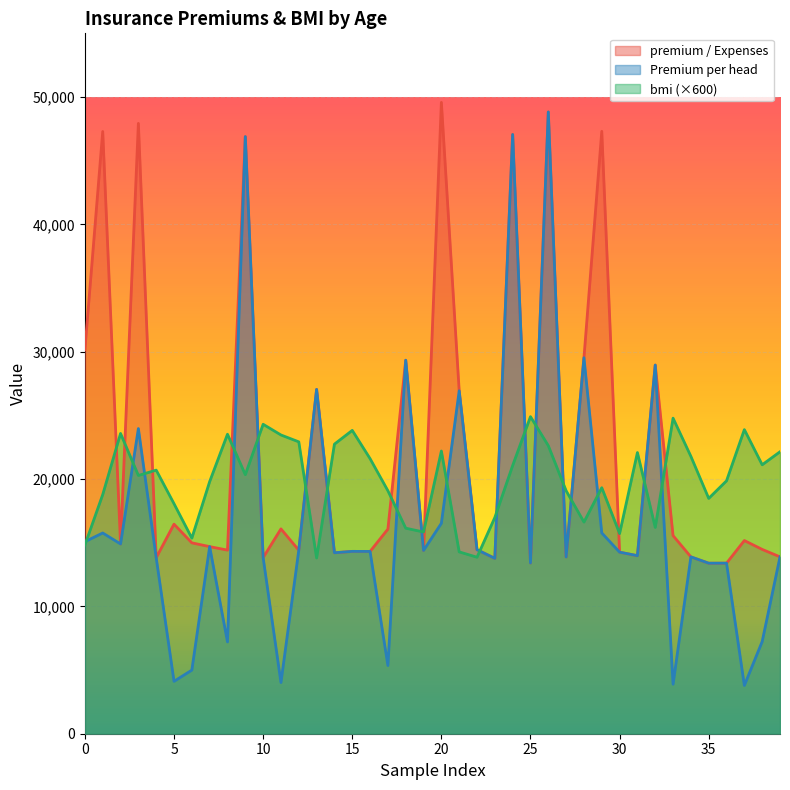

List the series in order of their overall mean, lowest first.

Premium per head, bmi (×600), premium / Expenses